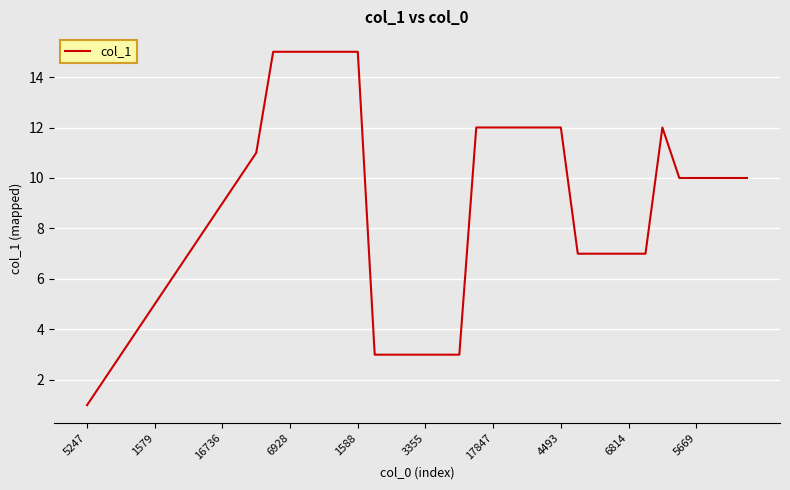

What is the maximum value shown in the chart?

15